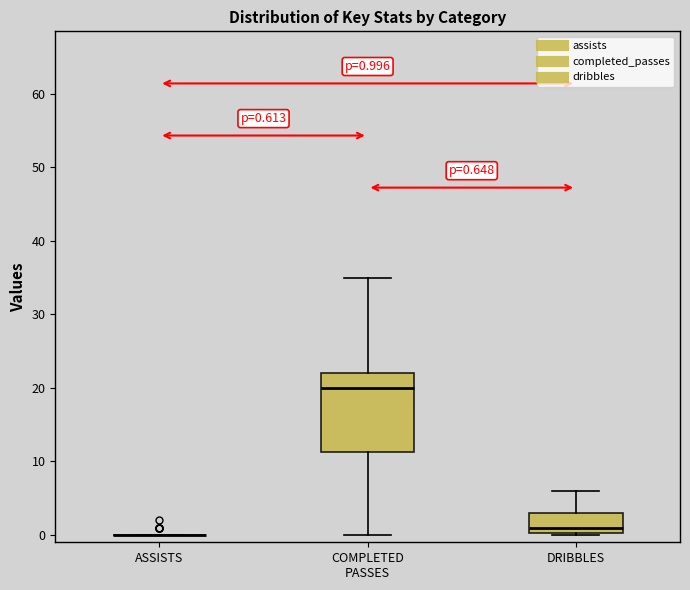

Which box is the tallest, from its lower edge to its upper edge?

COMPLETED PASSES